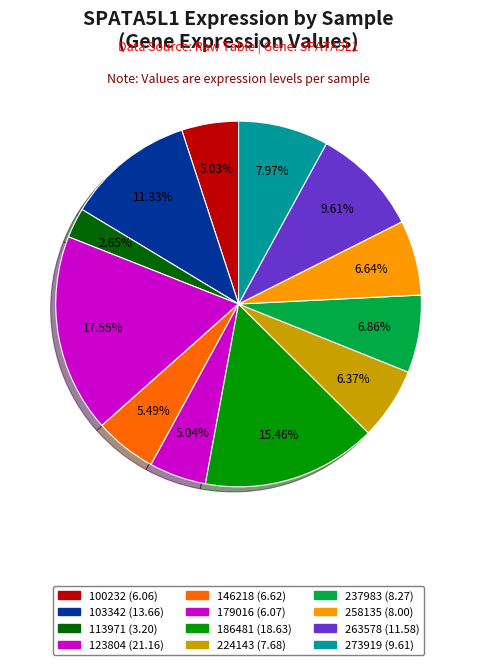

How many segments does this pie chart have?

12